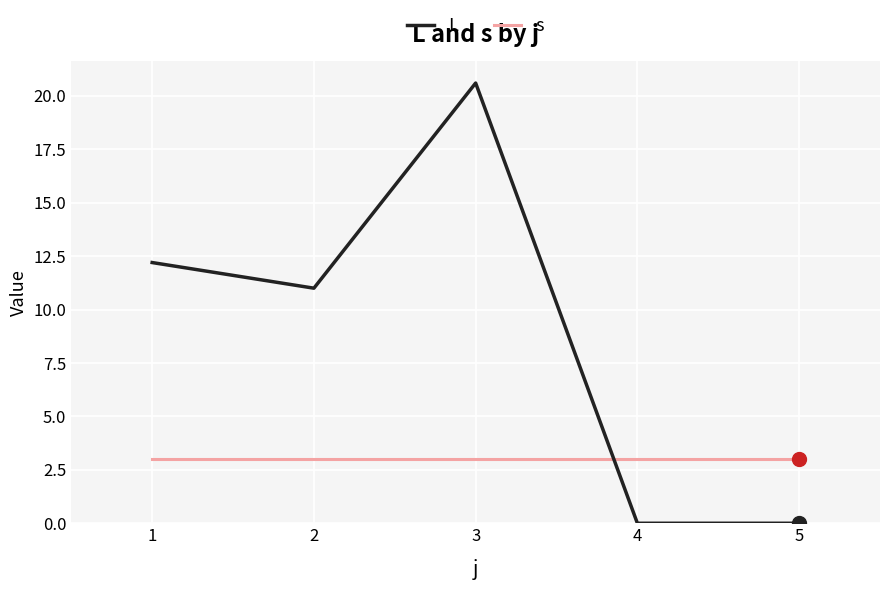

What are all the series names shown in the legend?

L, s